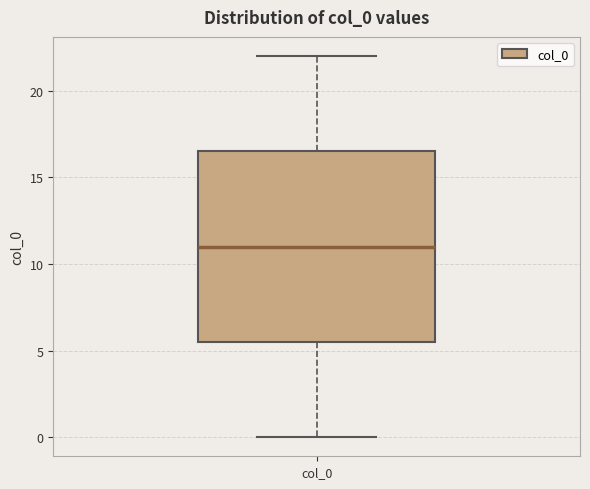

Transcribe this box plot: give where the median line is, the range the box spans, and where the two whiskers end, as read against the y-axis. The values are not printed on the chart, so give them approximately, as read against the axis.

median 11.0, box 5.5 to 16.5, whiskers 0.0 to 22.0